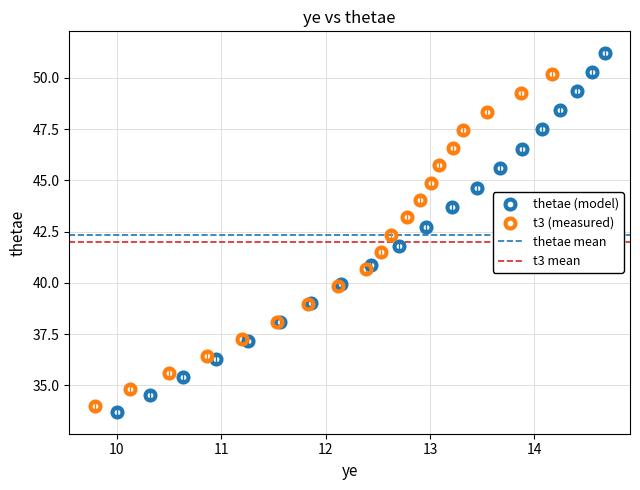

Which series contains the highest Y value?

thetae (model)